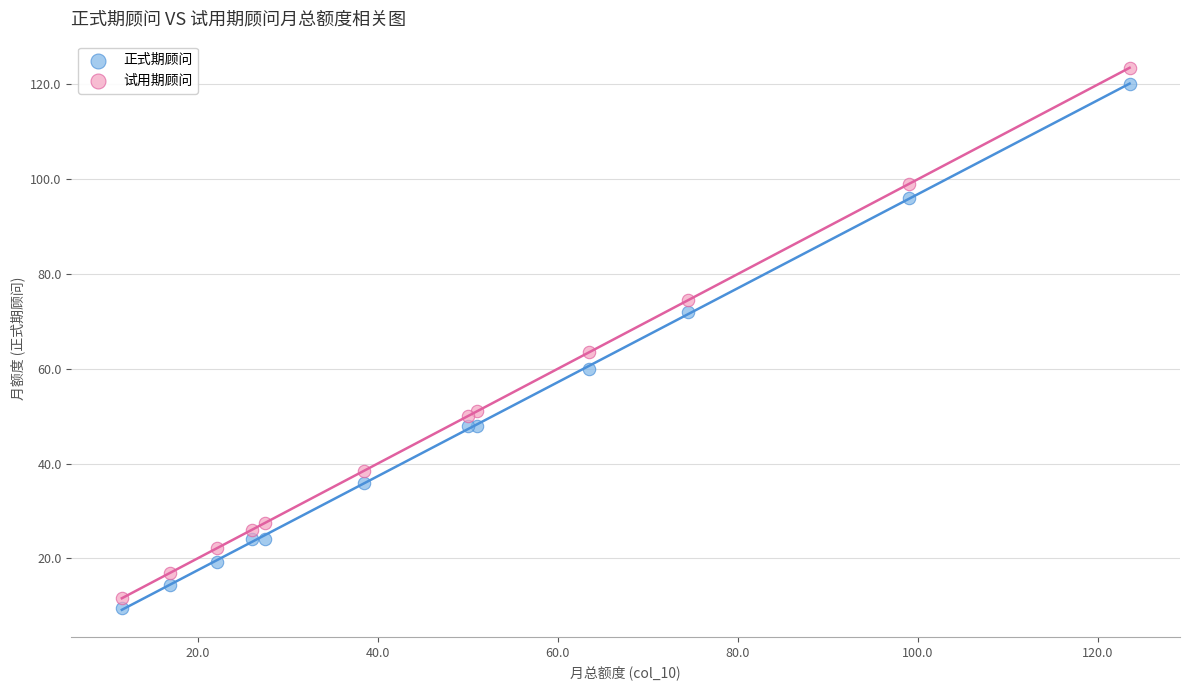

Which series has the largest Y range (max minus min)?

试用期顾问